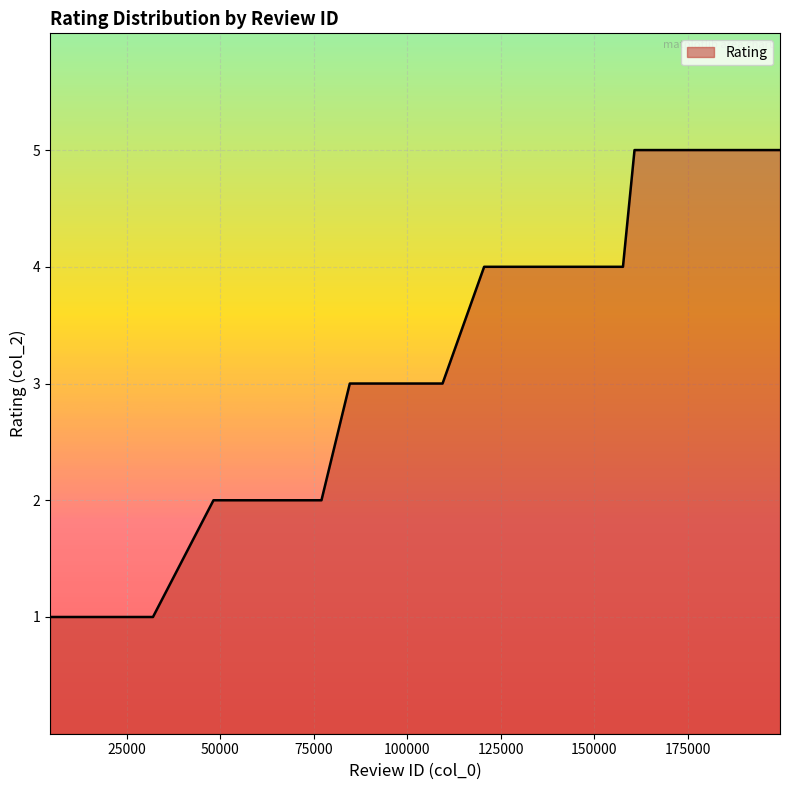

What is the difference between the maximum and minimum values?

4